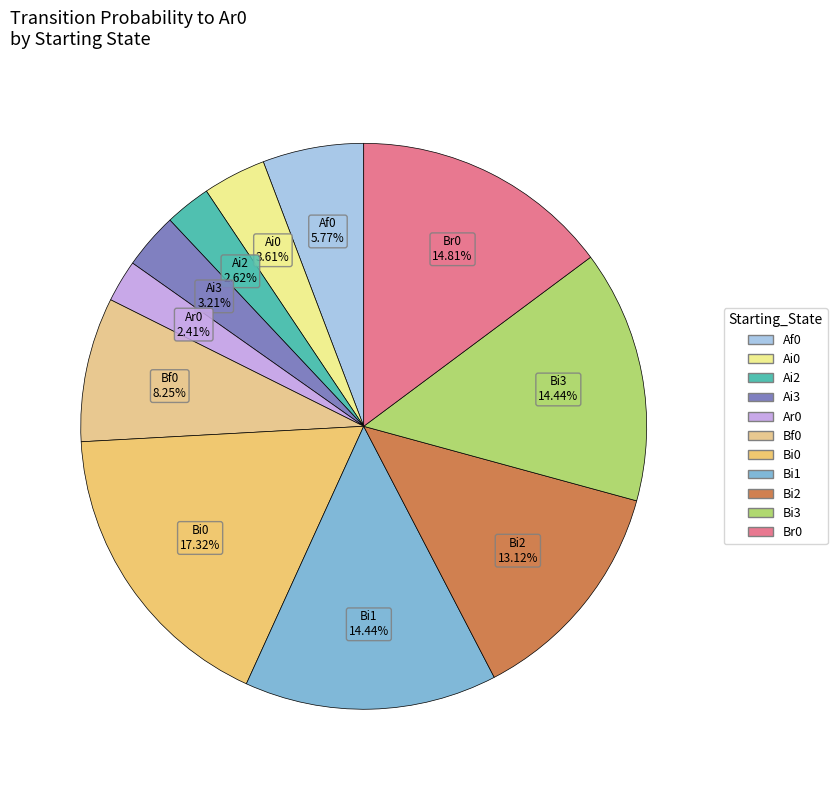

What percentage is the Bf0 slice, to the nearest percent?

8%